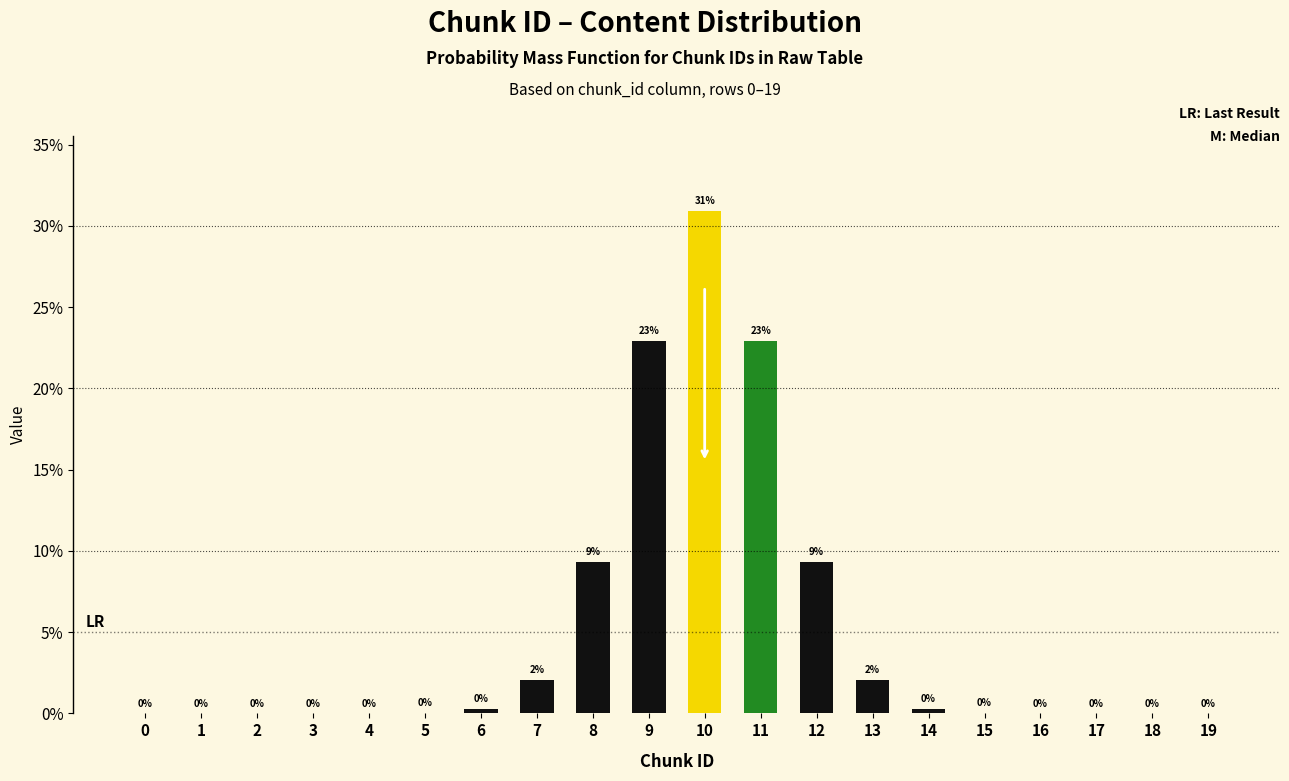

Which has a higher value, 15 or 16?

15